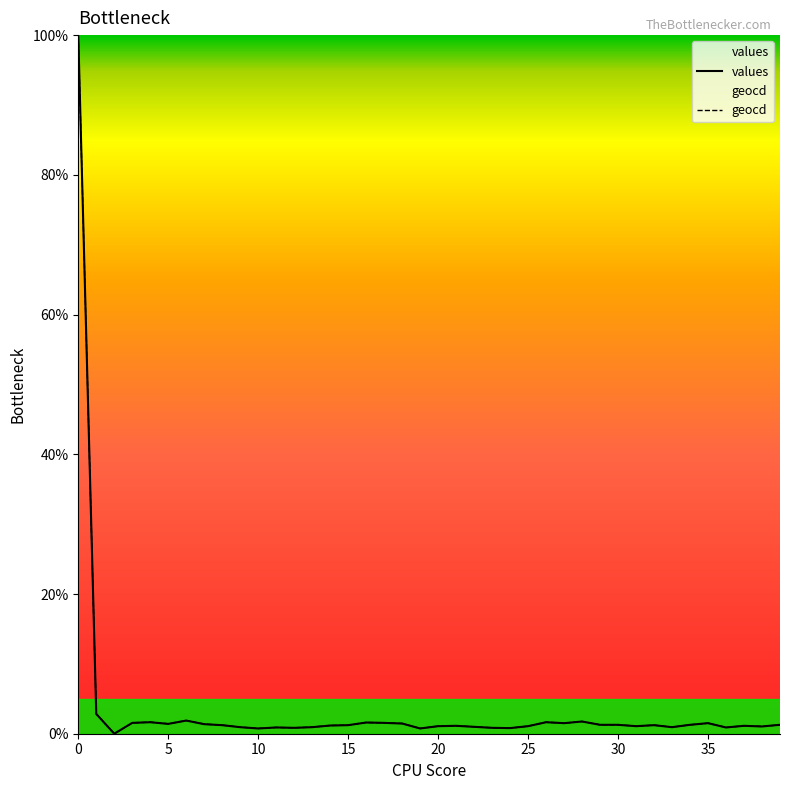

Count the number of categories in the chart.

40